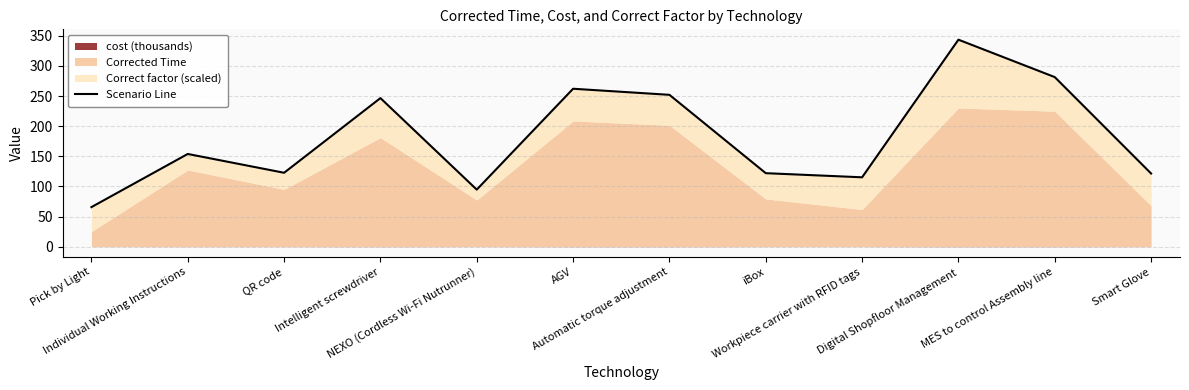

True or false: the data shows 88.1 at Pick by Light.

False